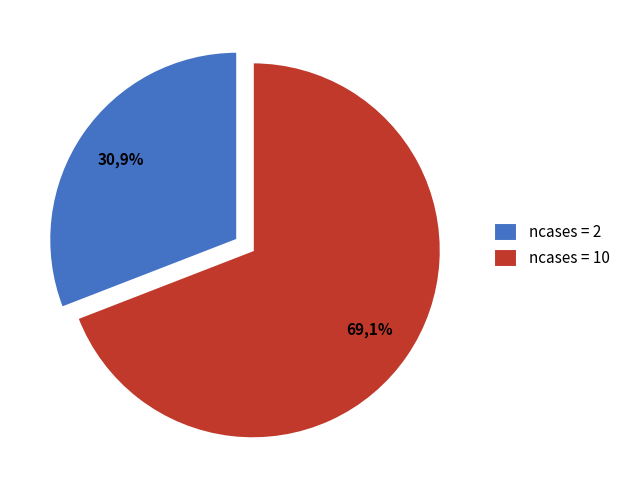

Rank the categories by value from lowest to highest.

2, 10